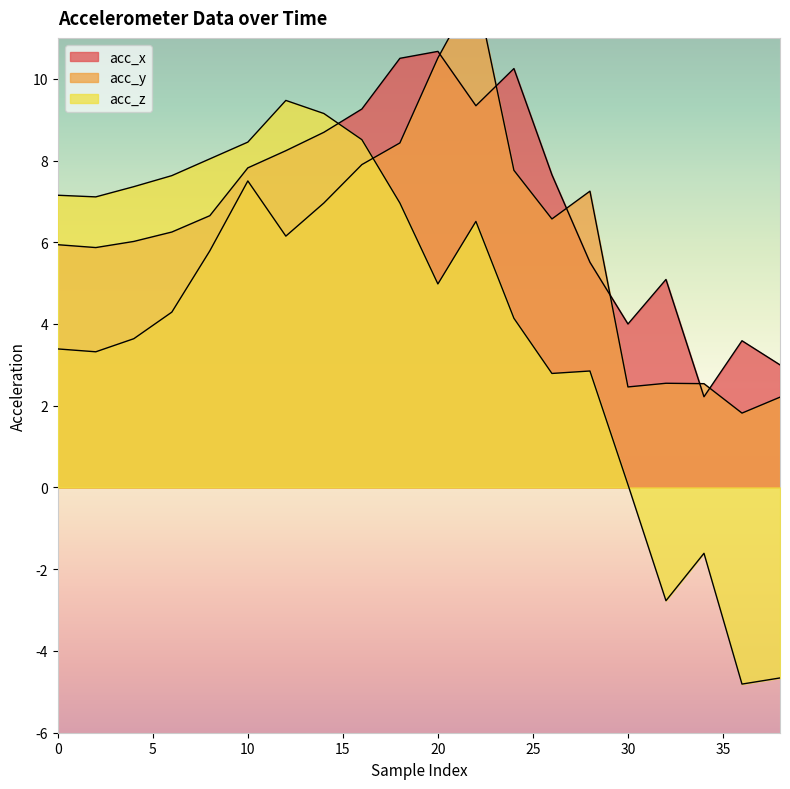

True or false: acc_z has more than 0 interior local peaks.

True